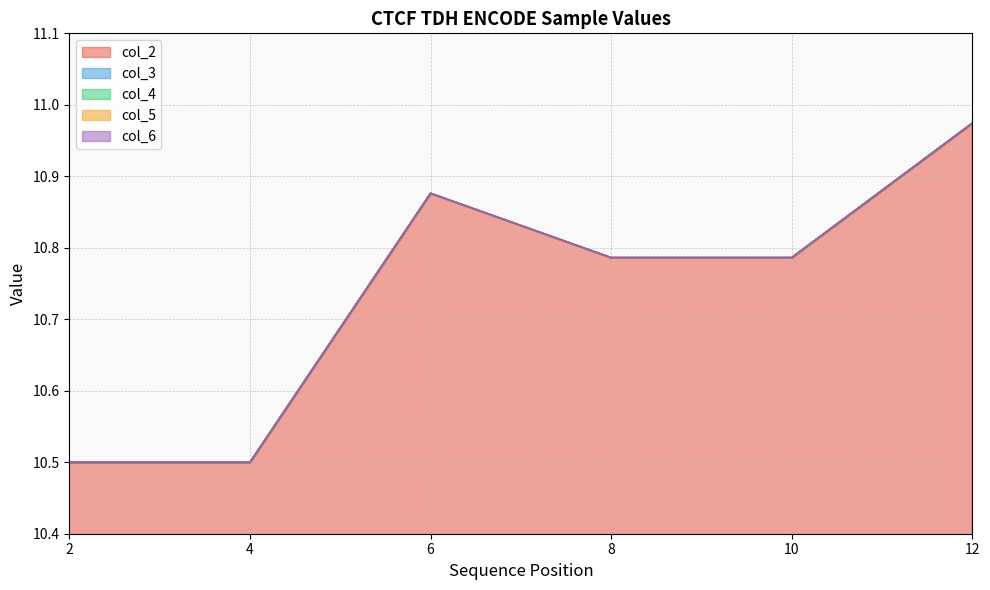

Reading left to right, list all the values displayed in this chart.

col_2: 2=10.5	4=10.5	6=10.9	8=10.8	10=10.8	12=11.0
col_3: 2=10.5	4=10.5	6=10.9	8=10.8	10=10.8	12=11.0
col_4: 2=10.5	4=10.5	6=10.9	8=10.8	10=10.8	12=11.0
col_5: 2=10.5	4=10.5	6=10.9	8=10.8	10=10.8	12=11.0
col_6: 2=10.5	4=10.5	6=10.9	8=10.8	10=10.8	12=11.0